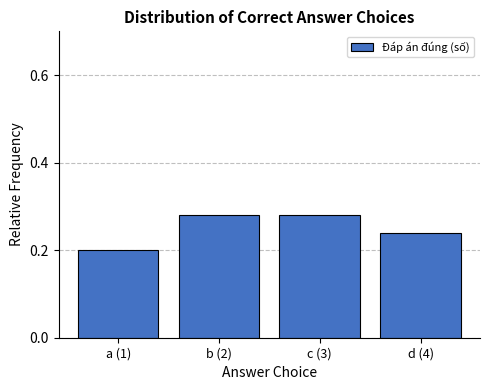

What is the sum of the values at a (1) and c (3)?

0.5